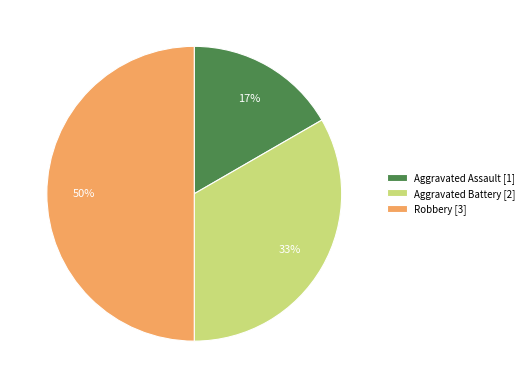

Does Aggravated Battery represent more than half of the total?

No